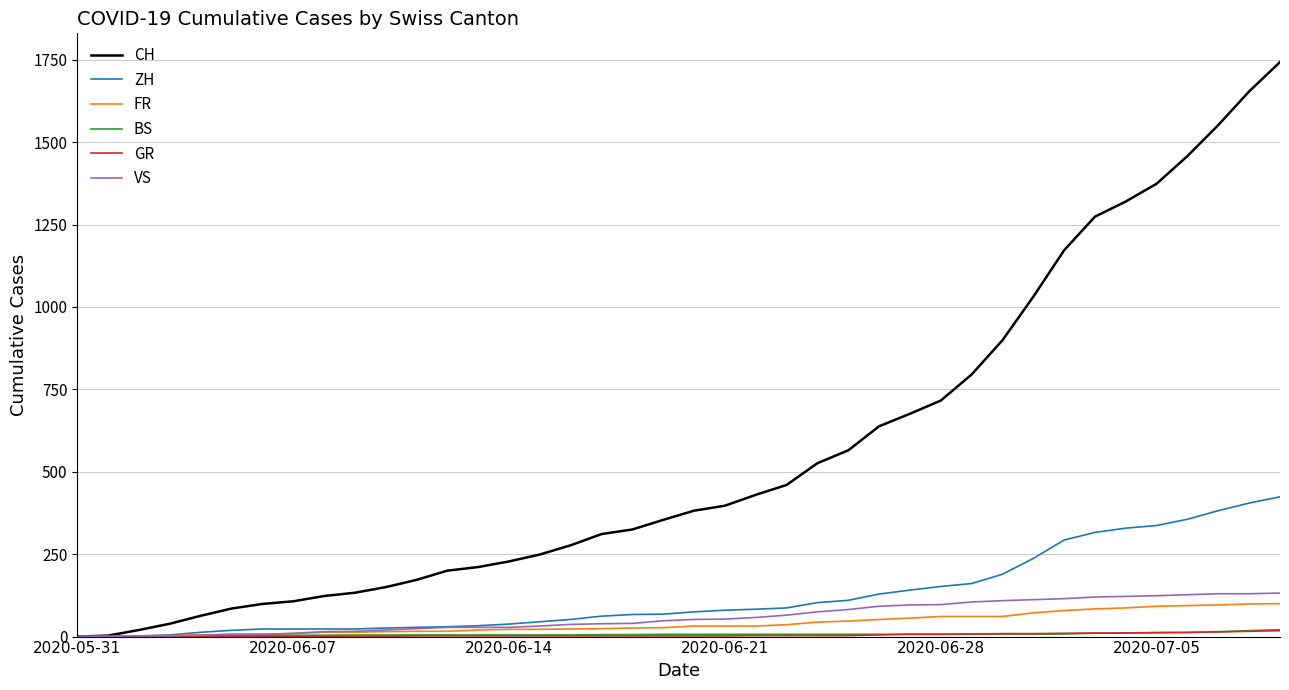

Which series has the largest total across all categories?

CH